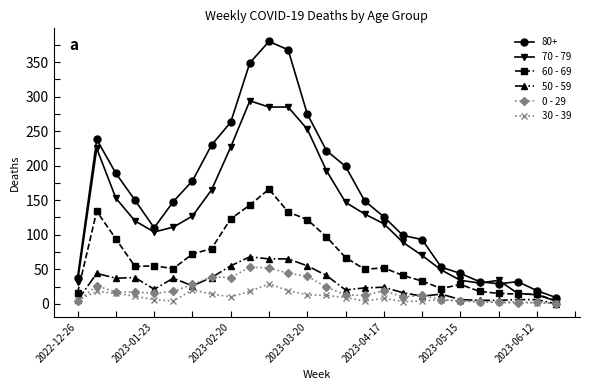

Which series has the largest total across all categories?

80+